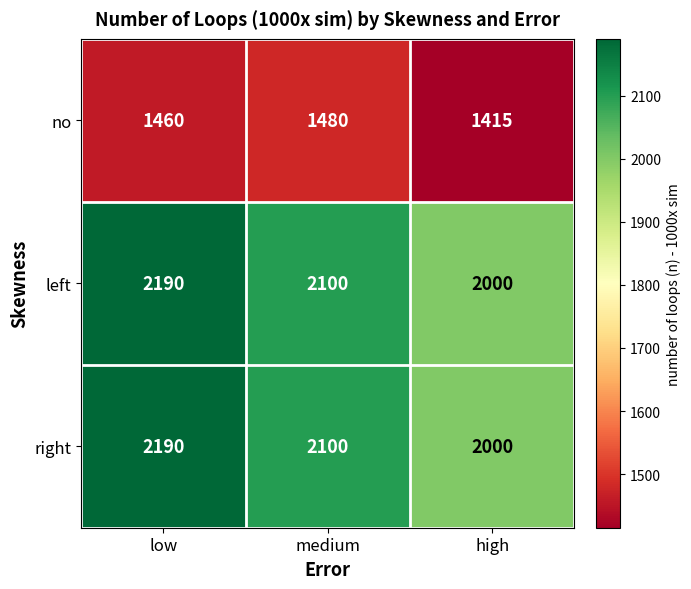

Reading right to left, list all the values displayed in this chart.

no: 1415	1480	1460
left: 2000	2100	2190
right: 2000	2100	2190